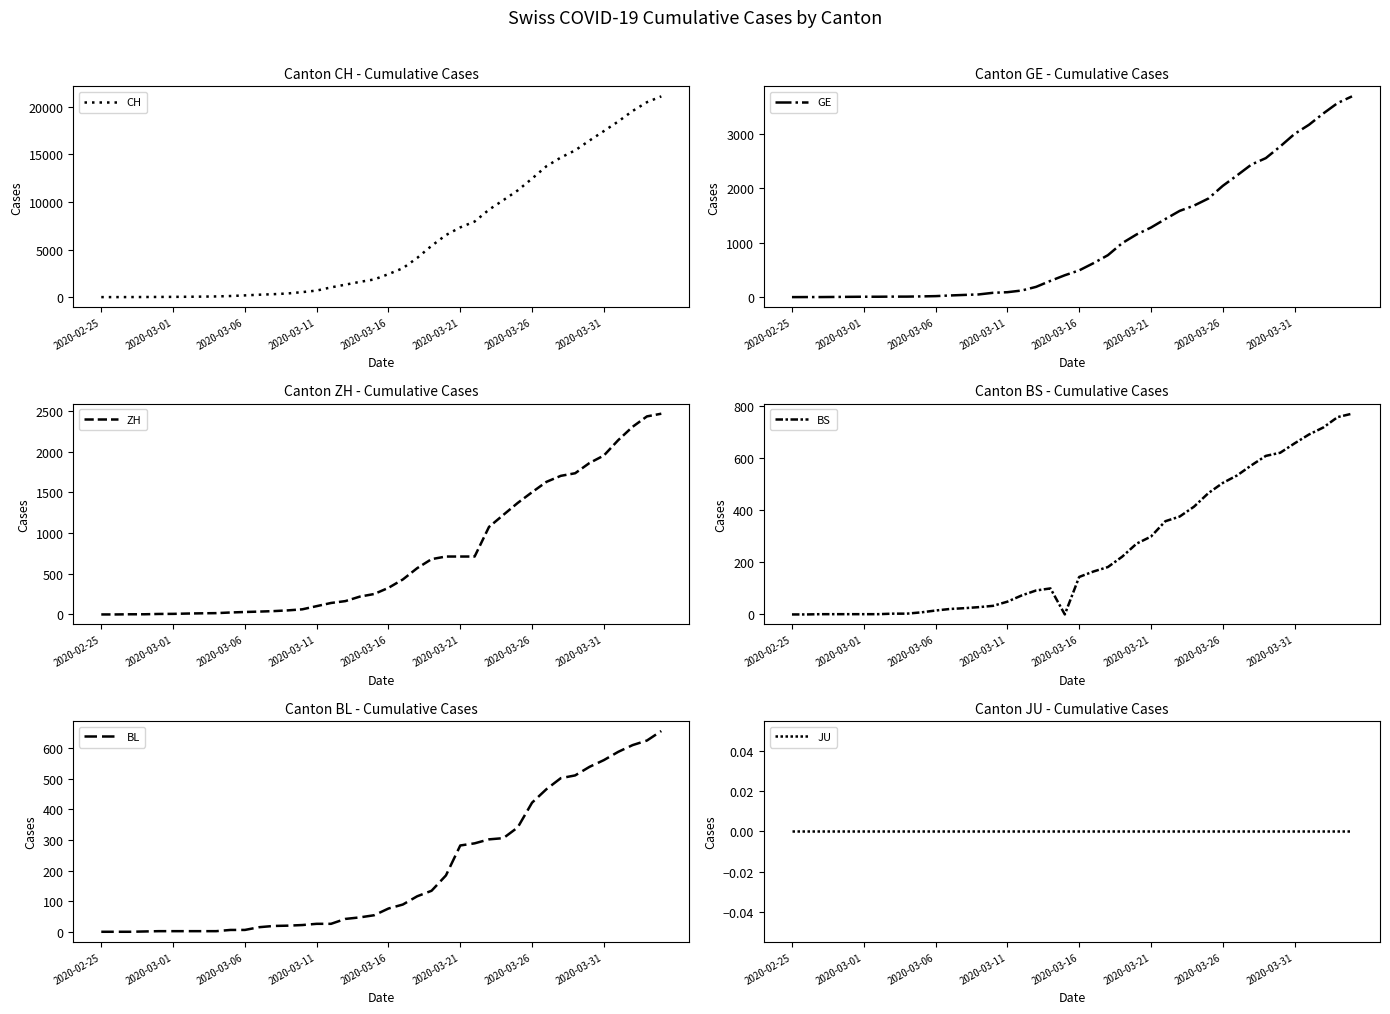

At how many categories does at least one series exceed 918?

24